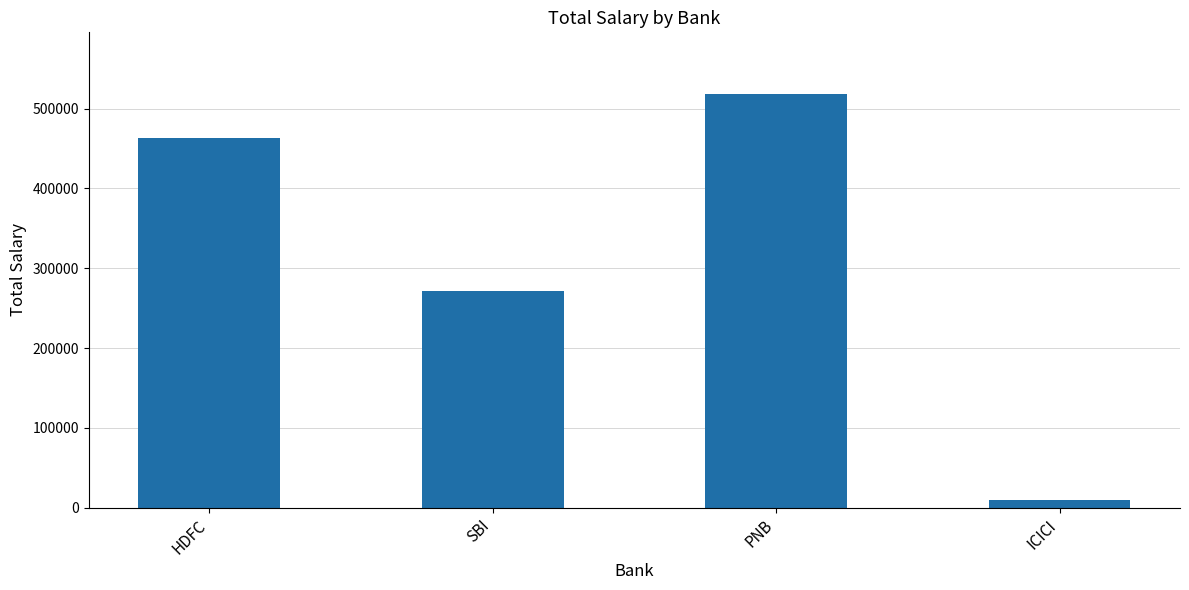

Rank the categories by value from lowest to highest.

ICICI, SBI, HDFC, PNB